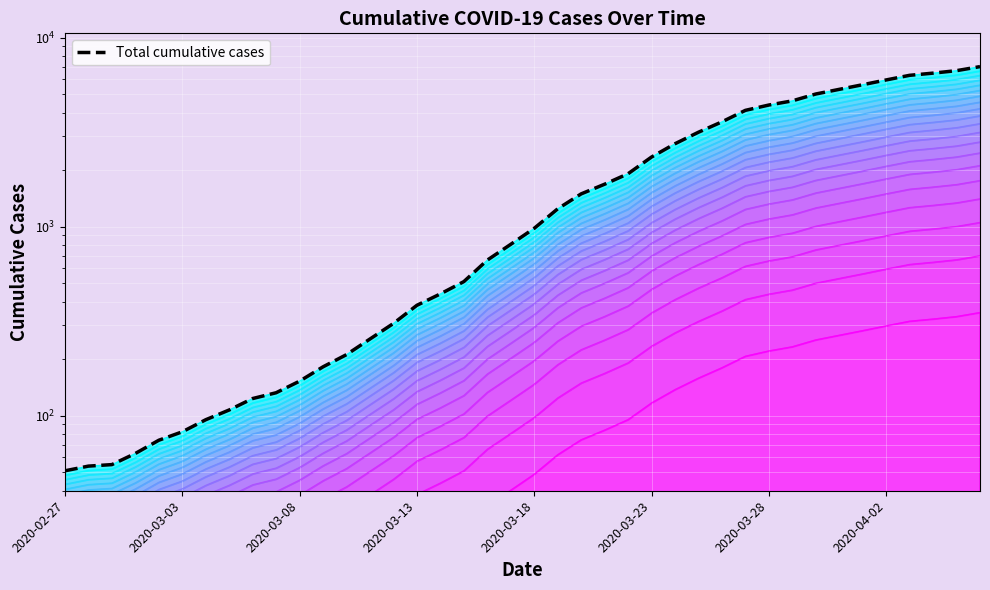

What is the greatest value displayed?

7014